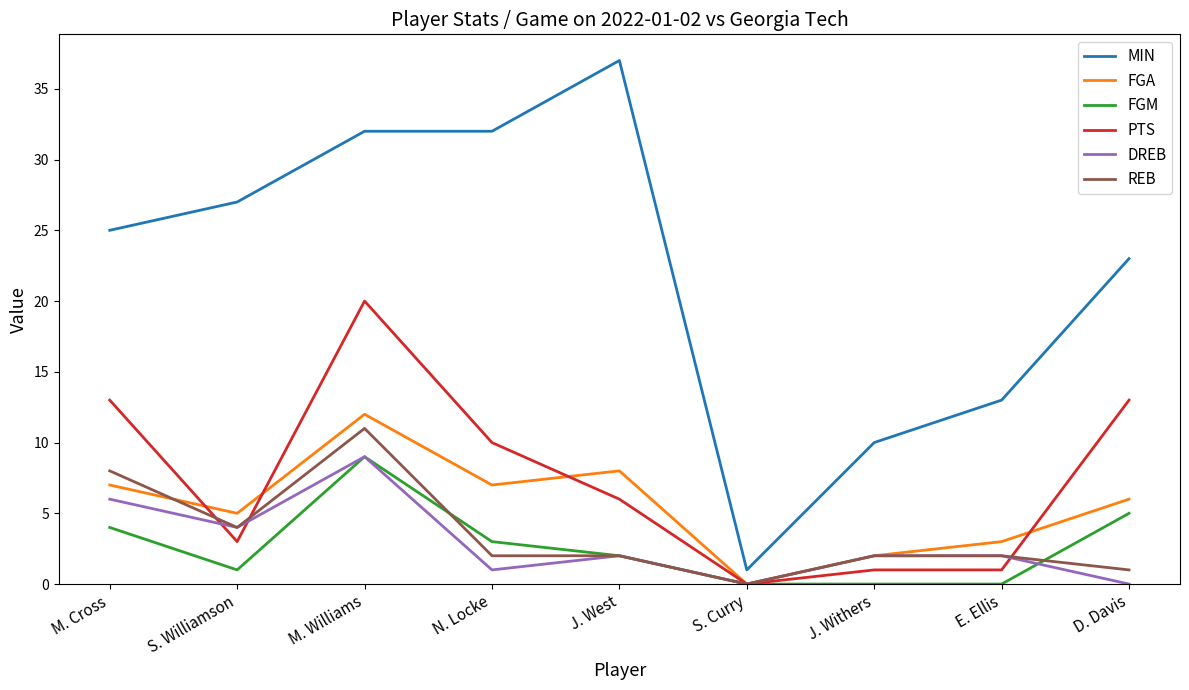

True or false: REB and MIN intersect in this chart.

False